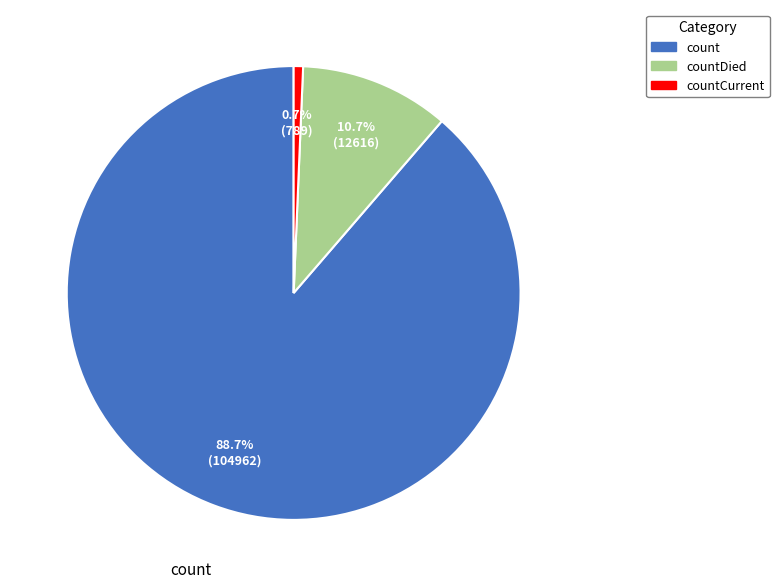

Is it true that count is 99% of the pie?

False